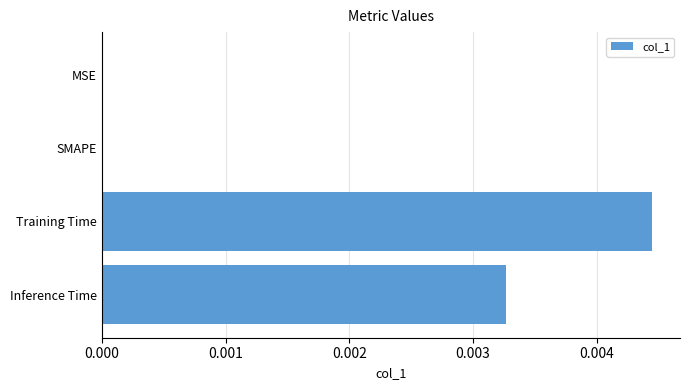

Which label corresponds to the largest value in the chart?

Training Time